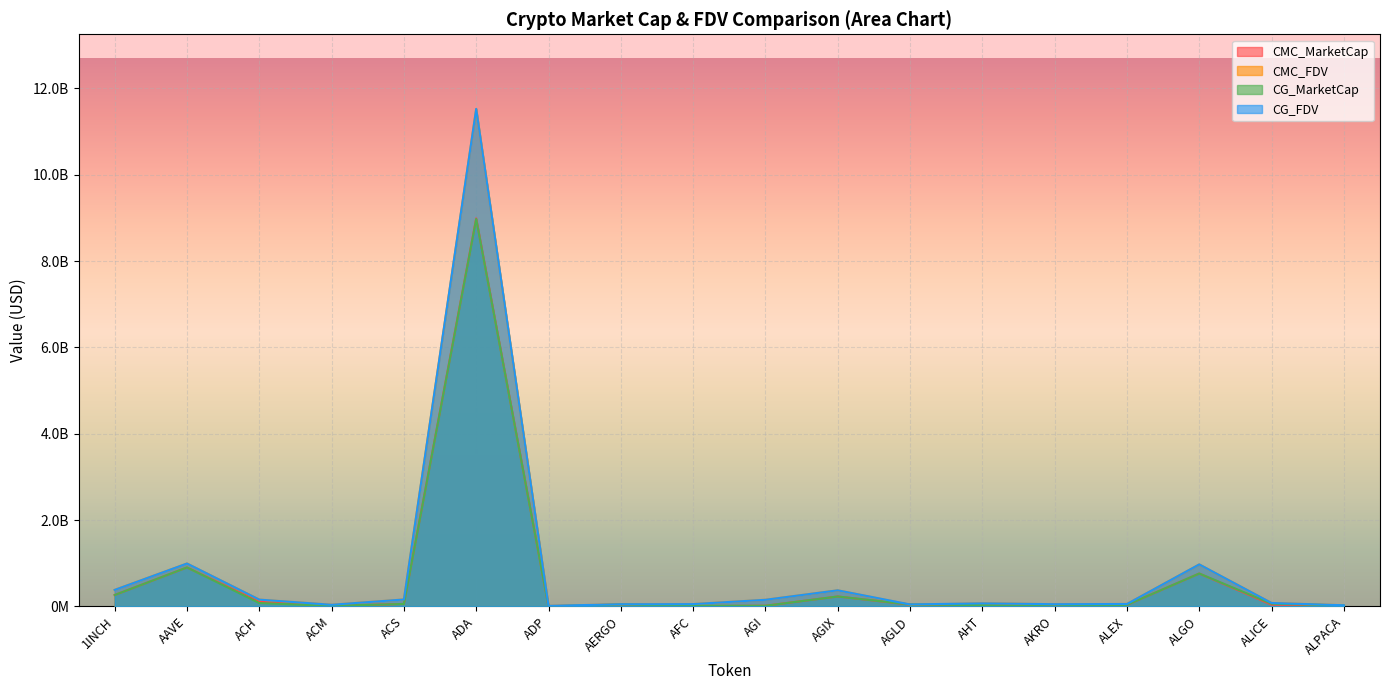

What value does the CMC_MarketCap series have at ALGO?

759919451.8